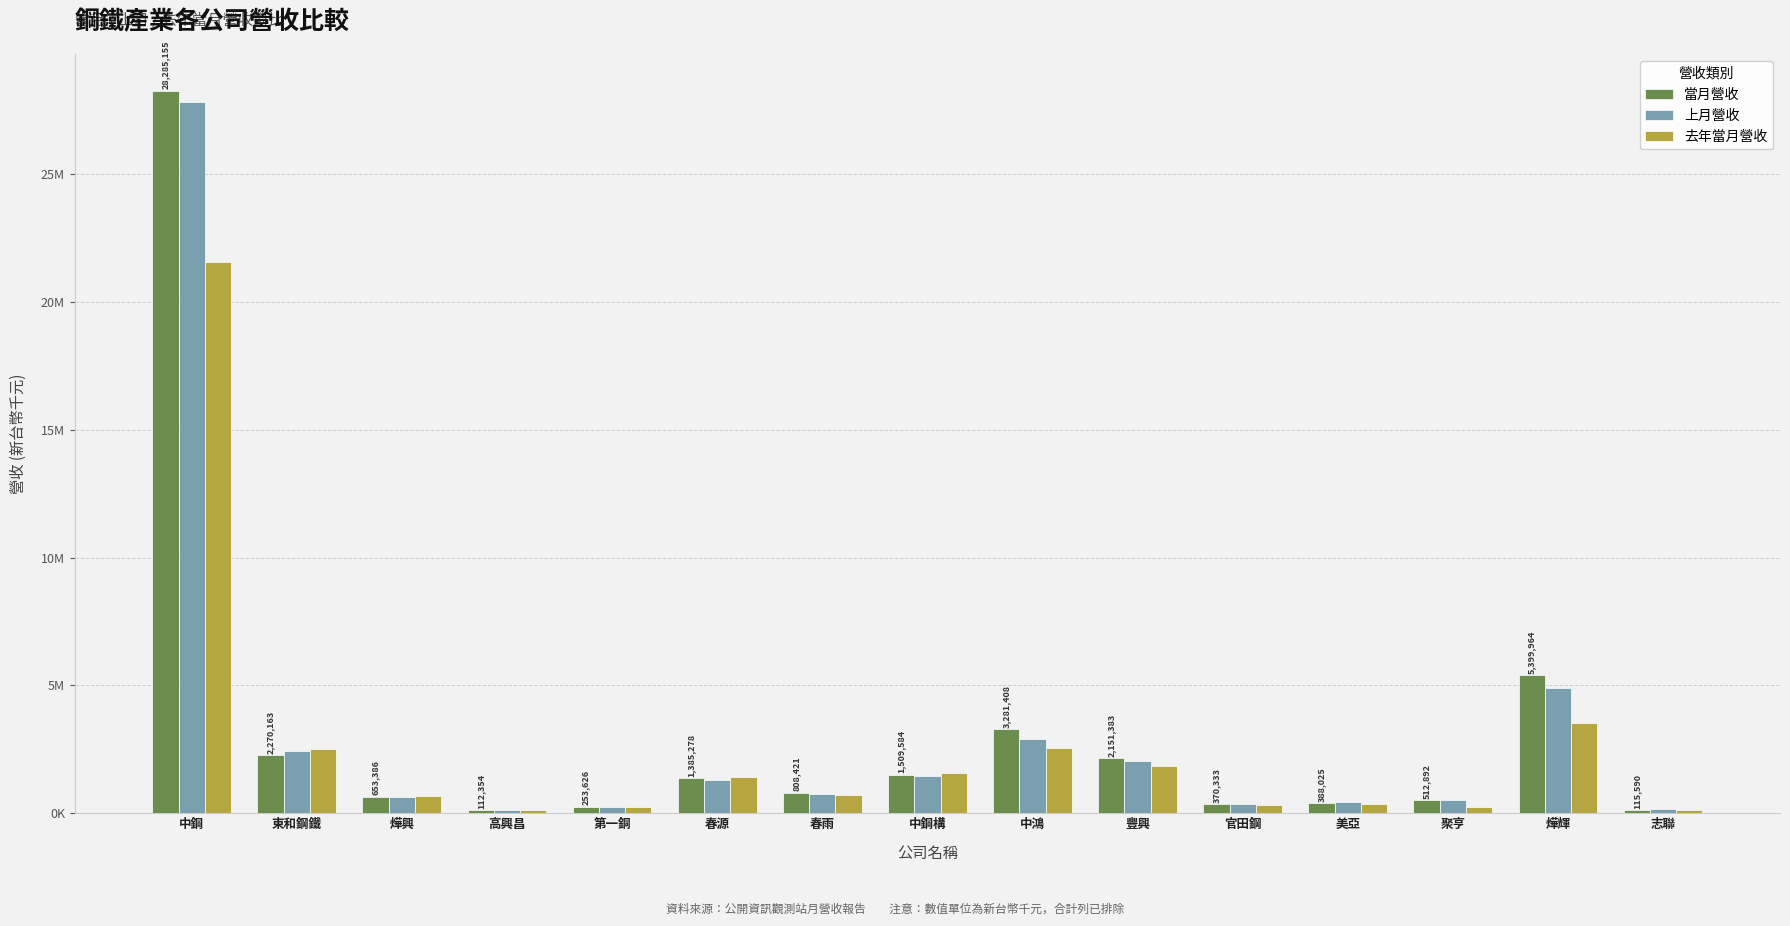

What is the label of the 12th bar from the right?

高興昌